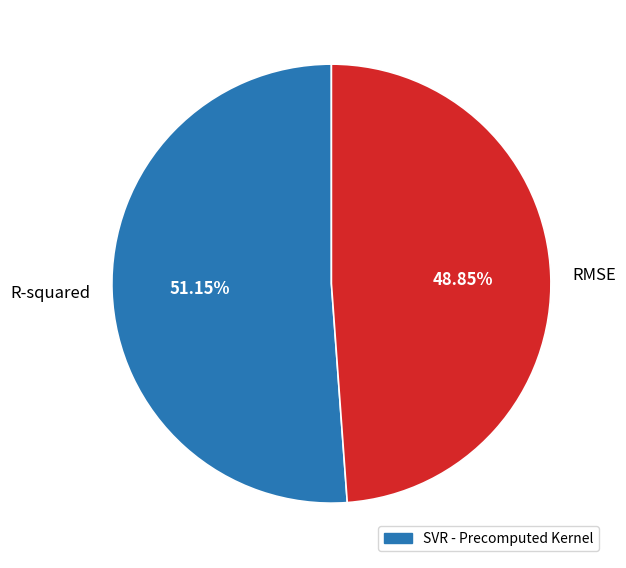

What is the smallest slice in the pie chart?

RMSE